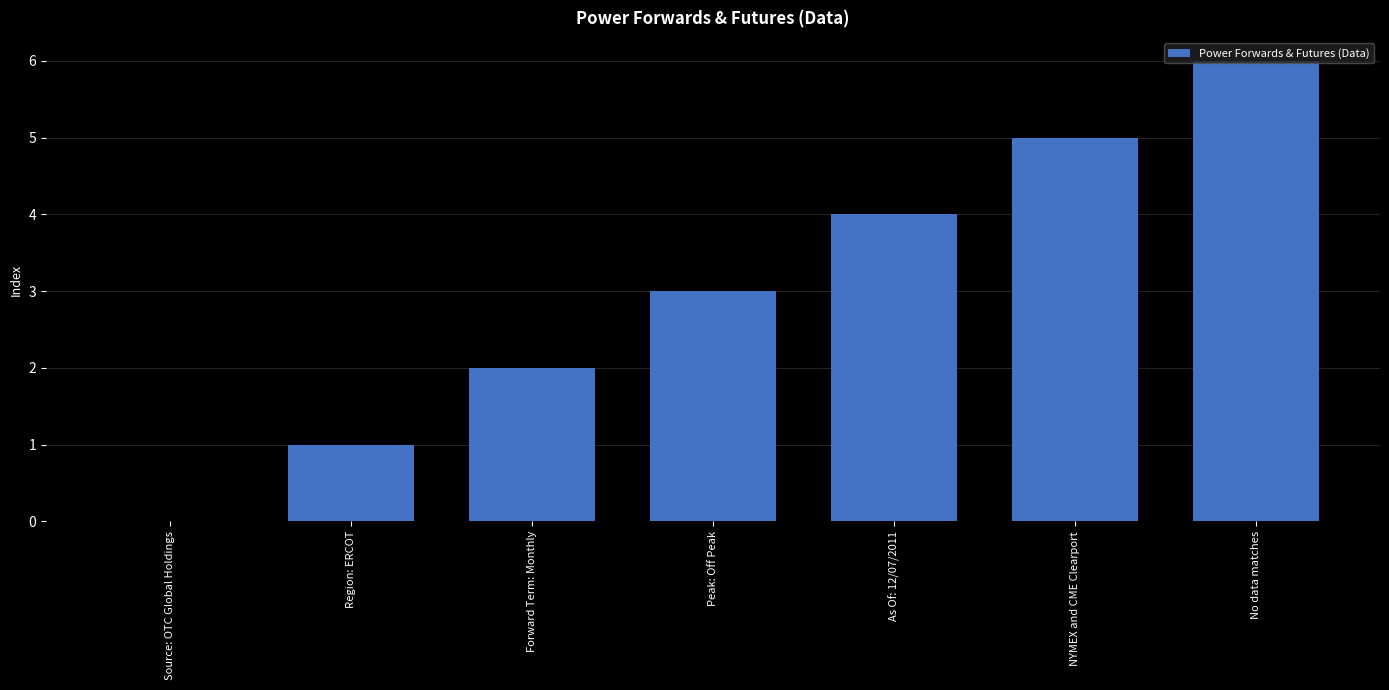

What is the maximum value shown in the chart?

6